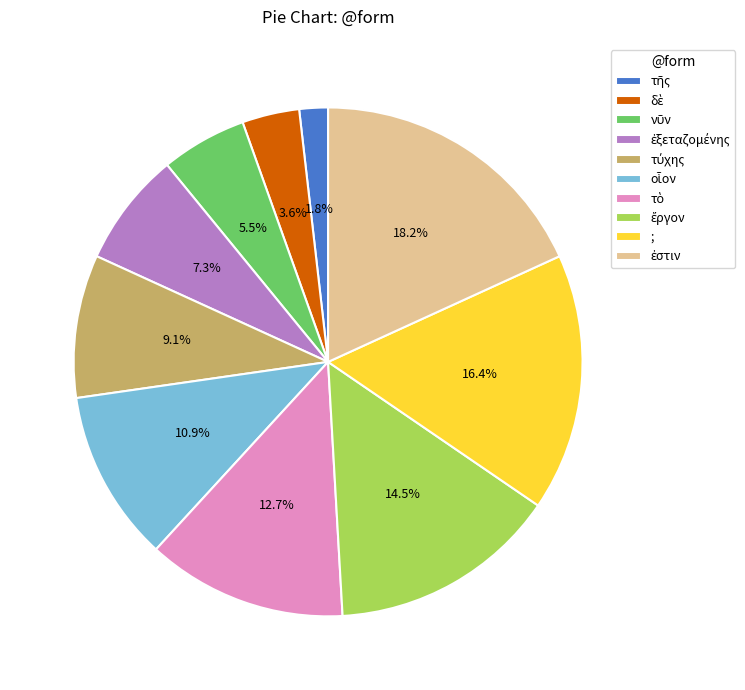

Does ; represent more than half of the total?

No